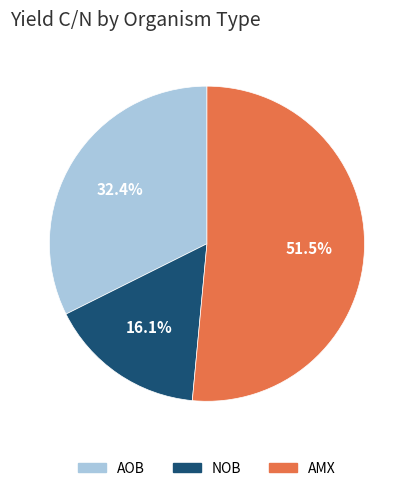

To the nearest percent, what is the difference between the NOB and AMX slice percentages?

35%